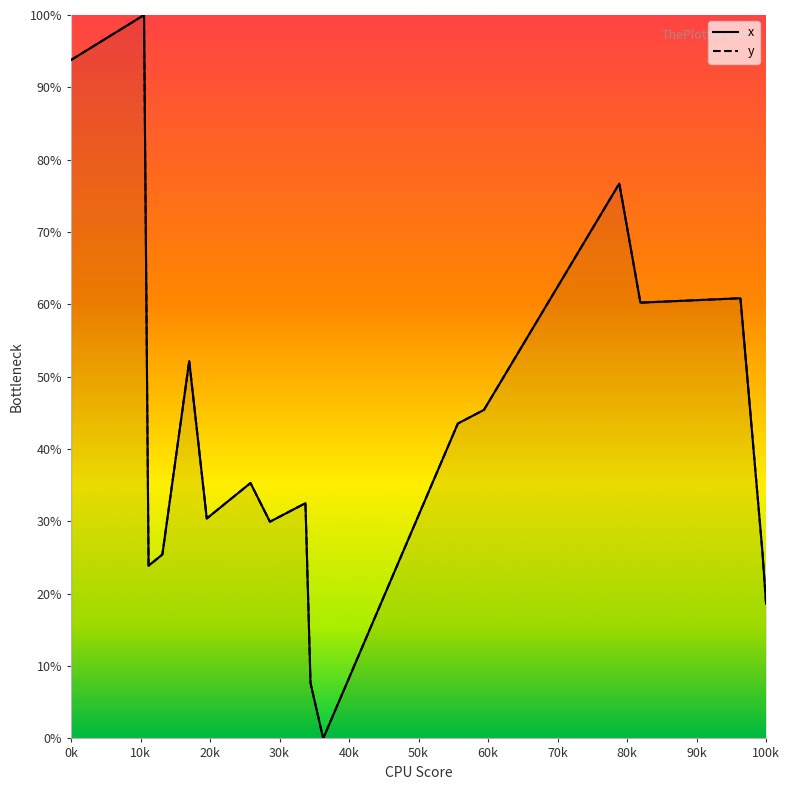

What is the sum of all x values?

791.7